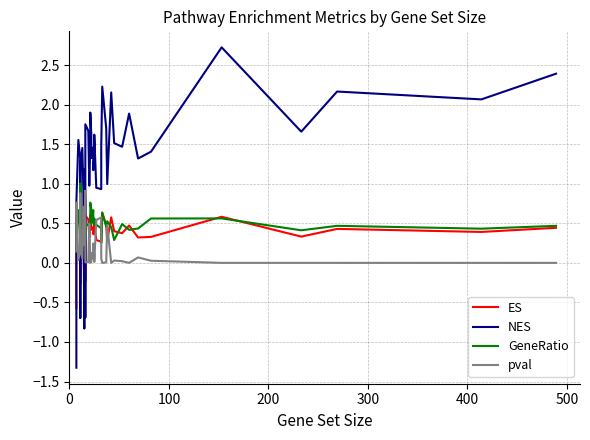

Which series has the largest total across all categories?

NES